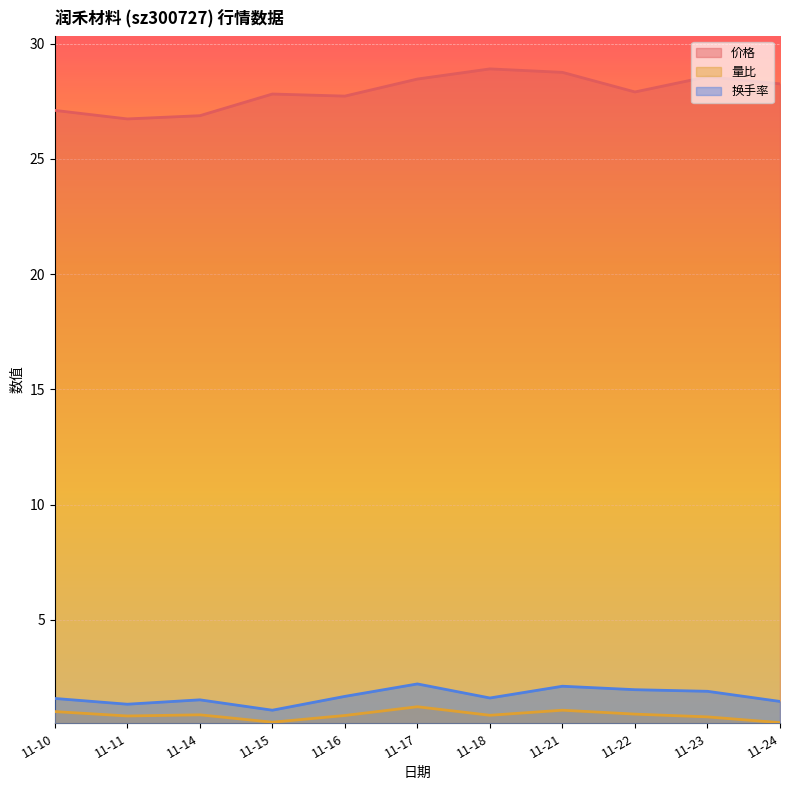

True or false: 量比 and 价格 intersect in this chart.

False